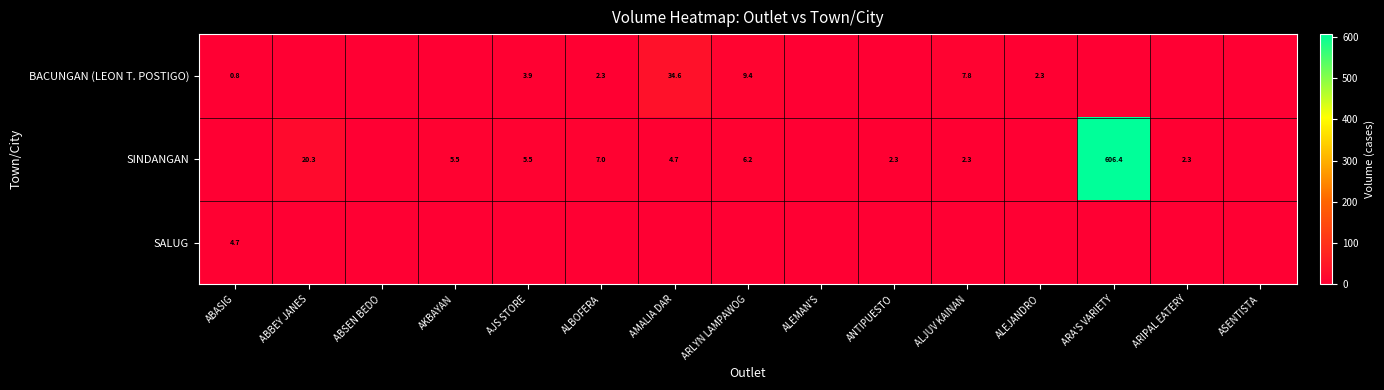

The SINDANGAN series shows 0.9 at ARIPAL EATERY. True or false?

False